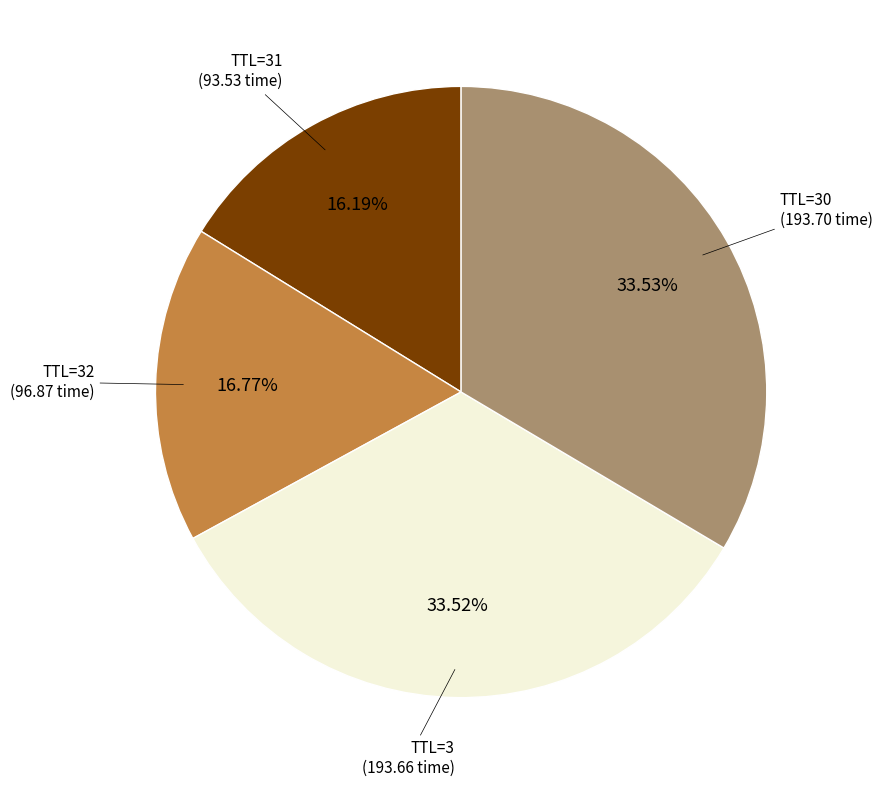

Is there a majority slice in this chart?

No